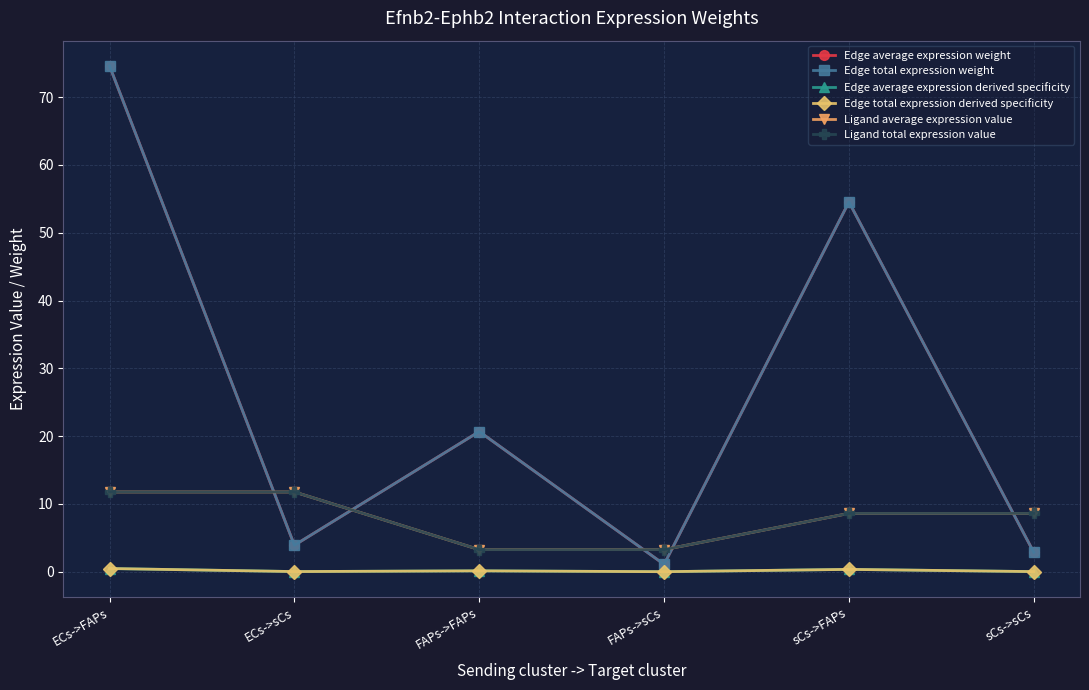

True or false: Ligand average expression value and Edge average expression derived specificity intersect in this chart.

False